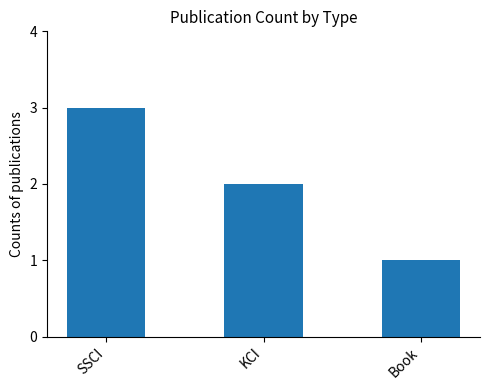

What is the sum of all values?

6